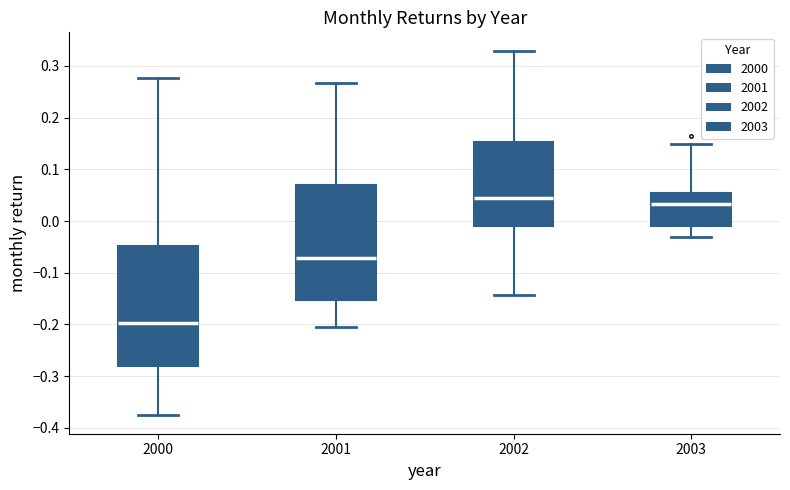

Reading left to right, transcribe this box plot: for each box, give where its median line is, the range the box spans, and where its two whiskers end, as read against the y-axis. The values are not printed on the chart, so give them approximately, as read against the axis.

2000: median -0.20, box -0.28 to -0.05, whiskers -0.38 to 0.28
2001: median -0.07, box -0.15 to 0.07, whiskers -0.21 to 0.27
2002: median 0.04, box -0.01 to 0.15, whiskers -0.14 to 0.33
2003: median 0.03, box -0.01 to 0.05, whiskers -0.03 to 0.15